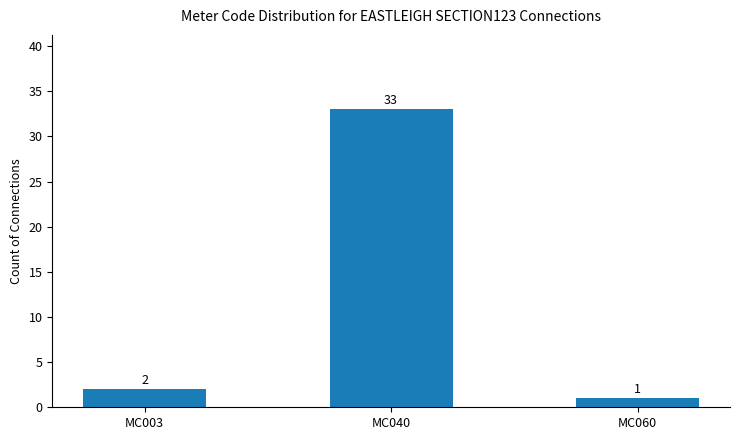

What is the sum of the values at MC003 and MC040?

35